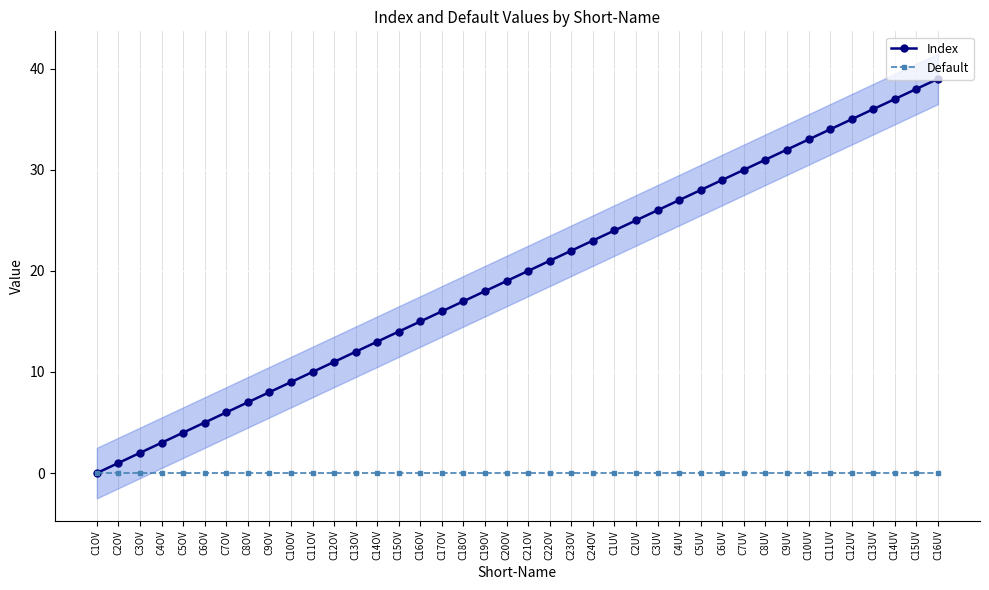

The Index series shows 8 at C13UV. True or false?

False